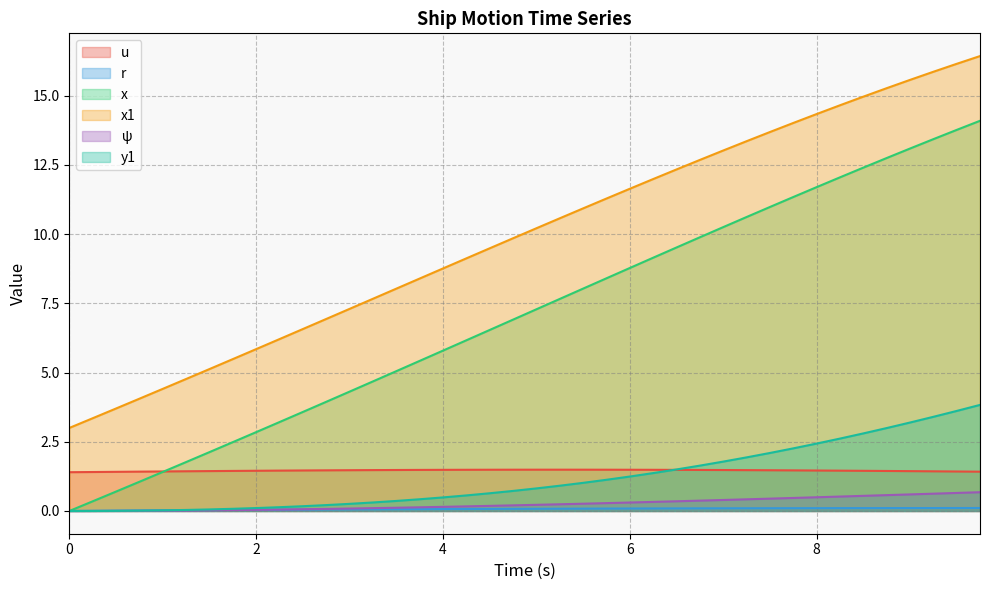

Which series has the widest spread of values?

x